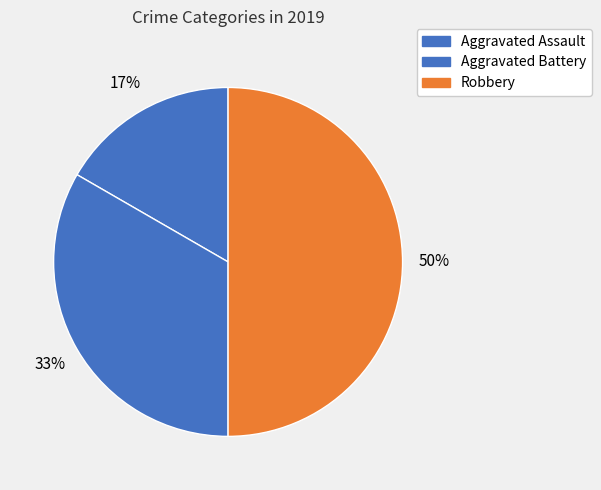

Does Robbery account for over 50% of the chart?

No